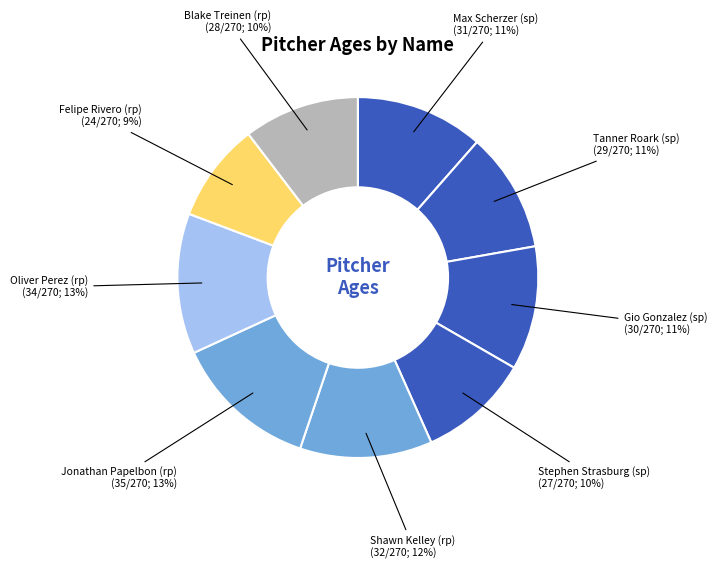

What is the smallest slice in the pie chart?

Felipe Rivero (rp)